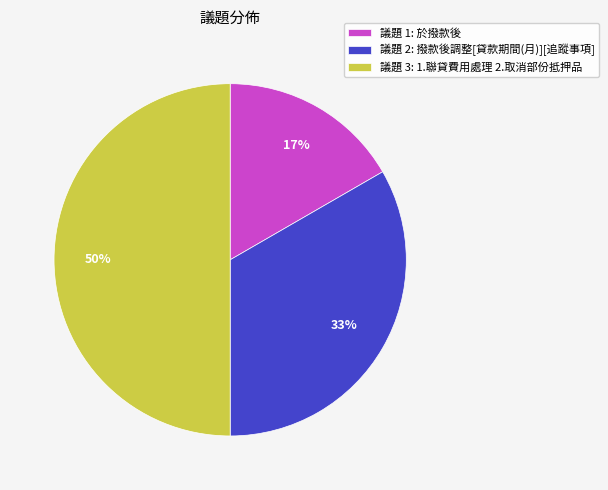

Does 議題 1: 於撥款後 represent more than half of the total?

No